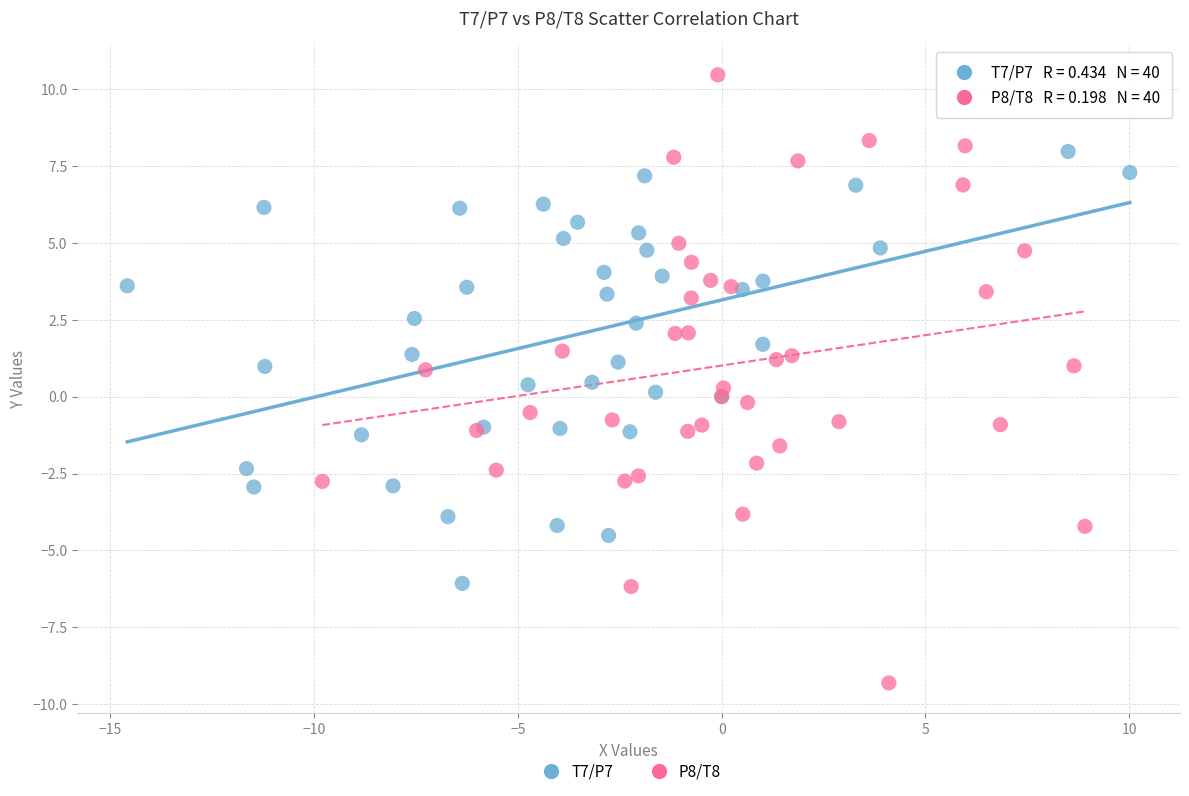

Which series contains the lowest Y value?

P8/T8